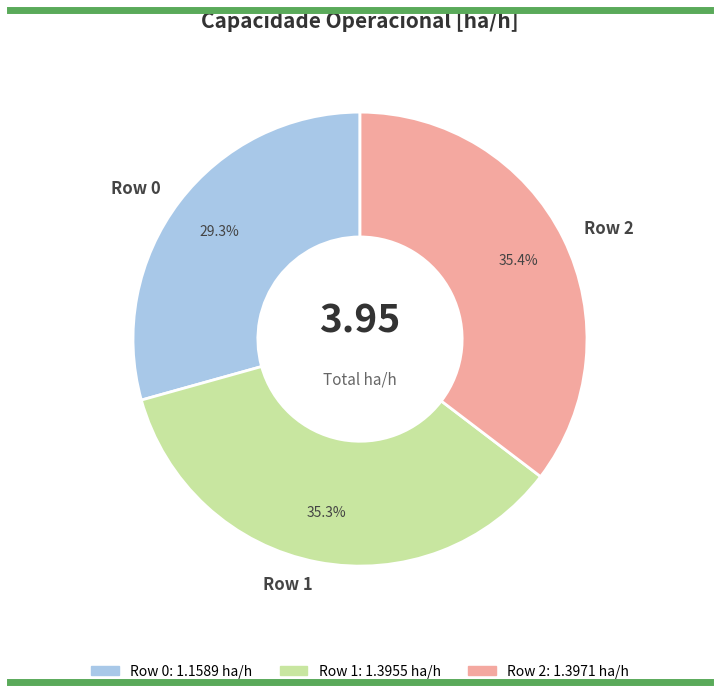

What is the ratio of the value at Row 1 to the value at Row 0?

1.2